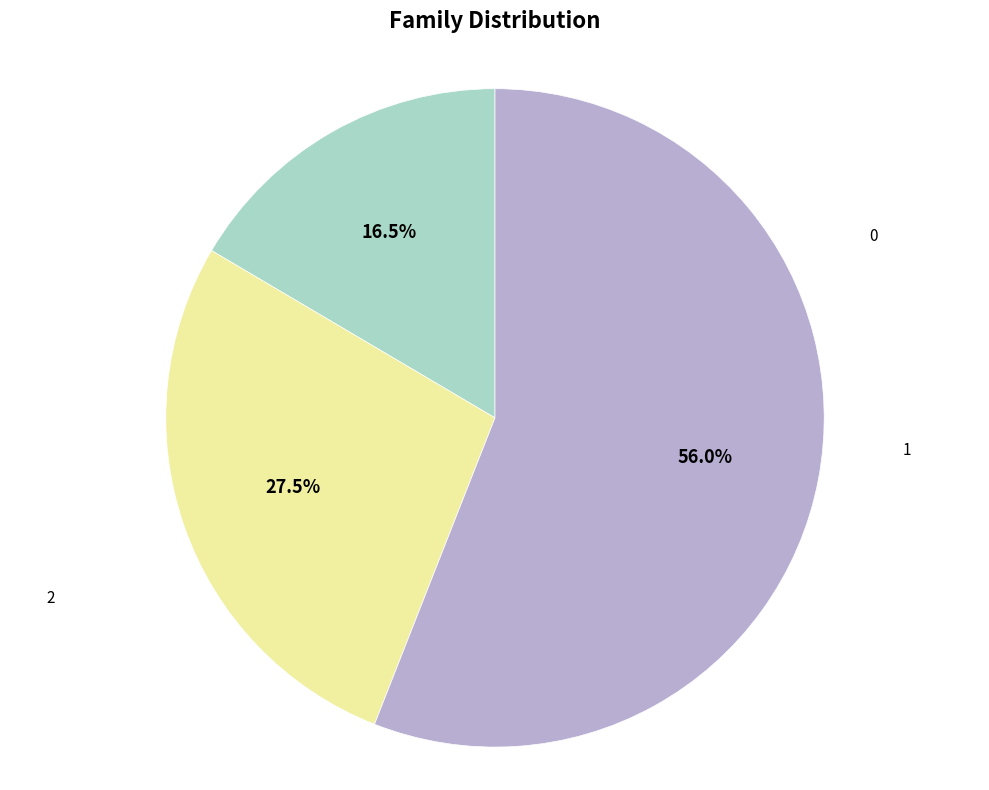

To the nearest percent, what is the average slice percentage?

33%